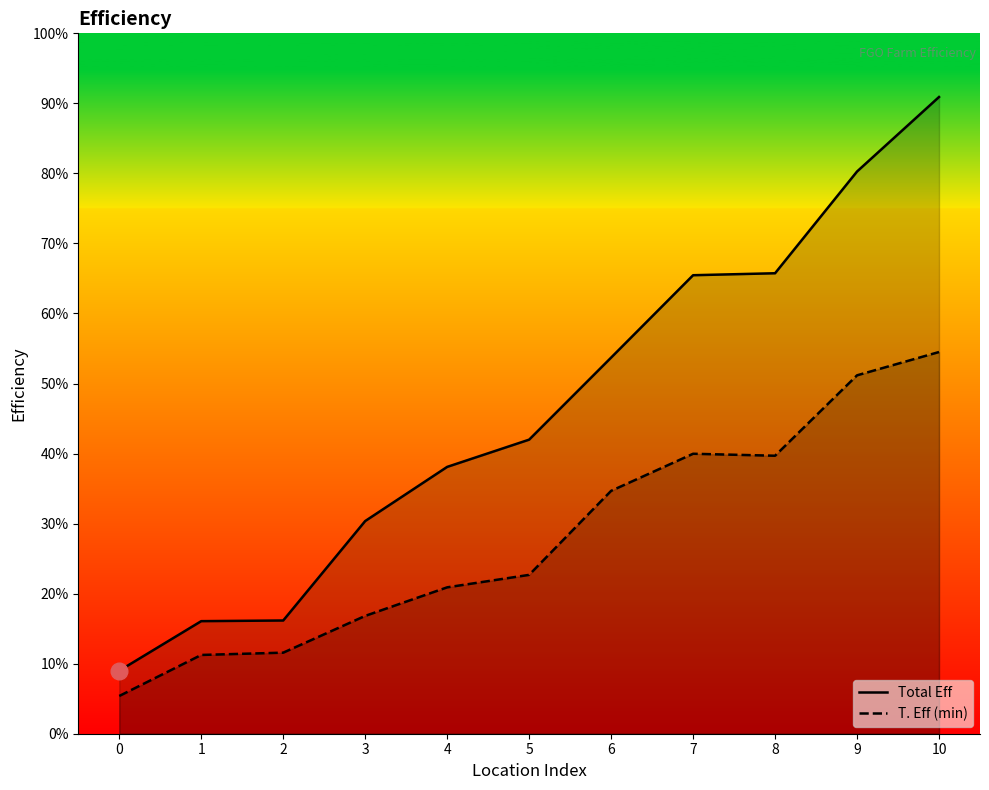

Rank the categories by T. Eff (min) value from lowest to highest.

0, 1, 2, 3, 4, 5, 6, 8, 7, 9, 10